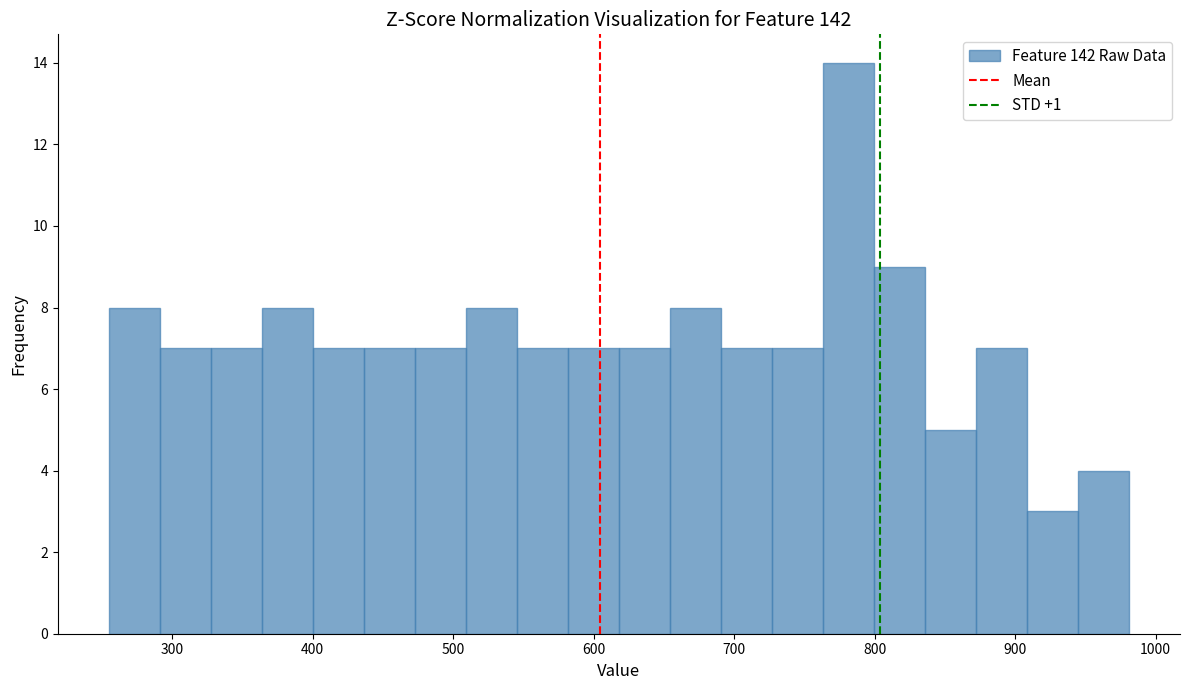

Around what value on the x-axis is the tallest bar? Give the approximate position of its centre, as read against the axis.

780